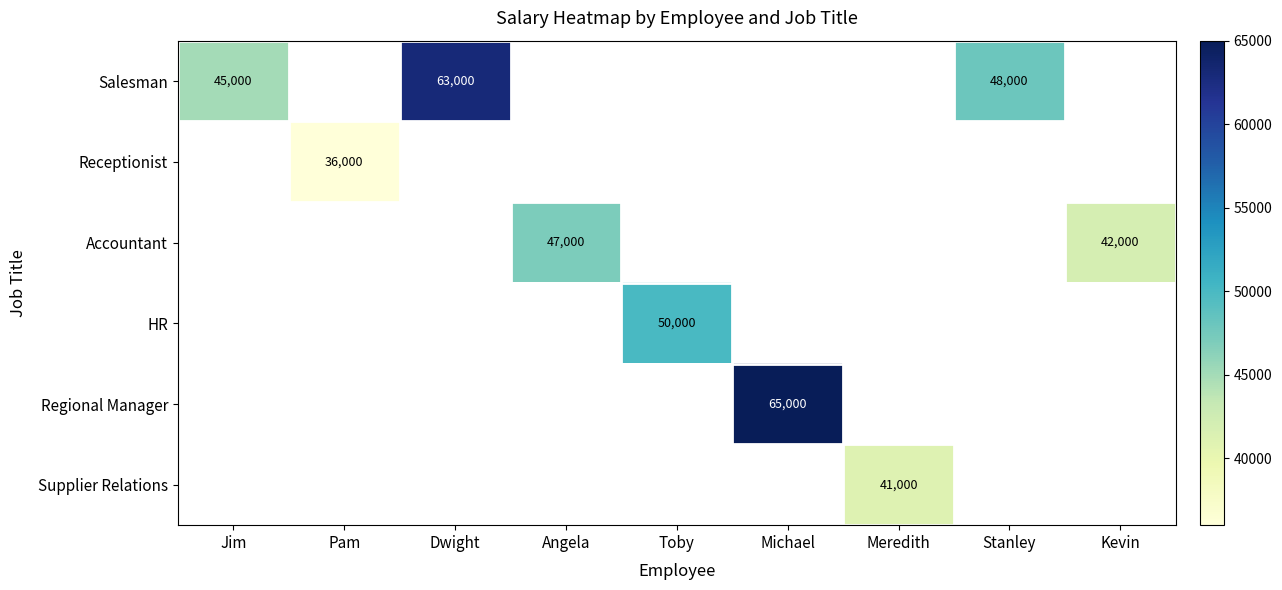

The value of Supplier Relations at Meredith is 41000. True or false?

True